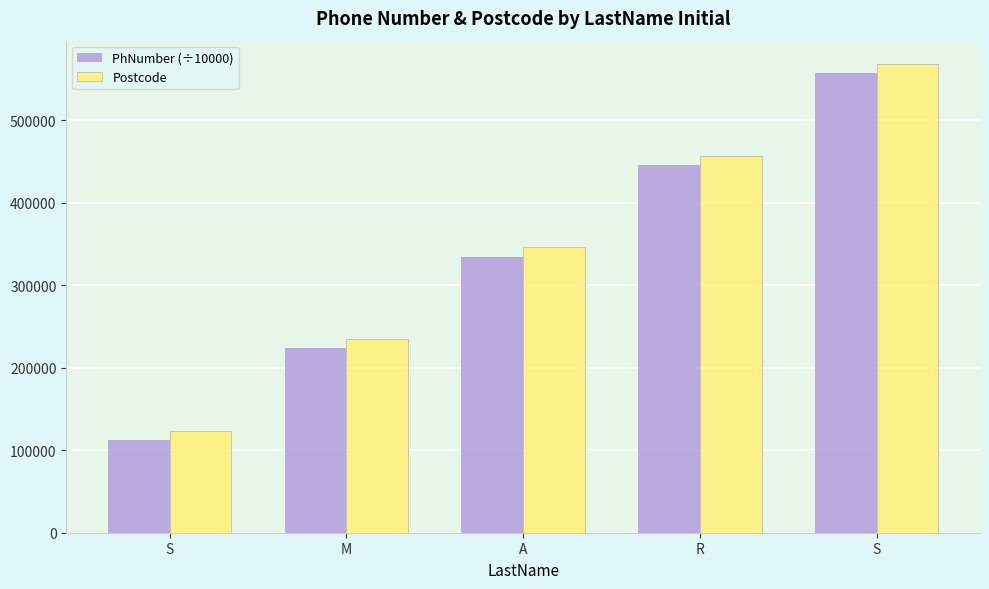

How many values in the PhNumber (÷10000) series are below 334455?

2